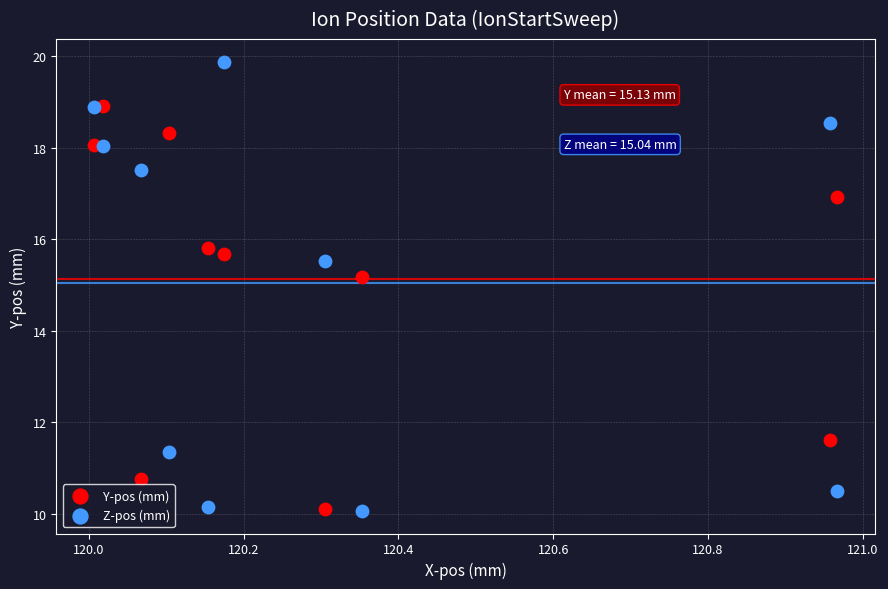

Which series contains the highest Y value?

Z-pos (mm)